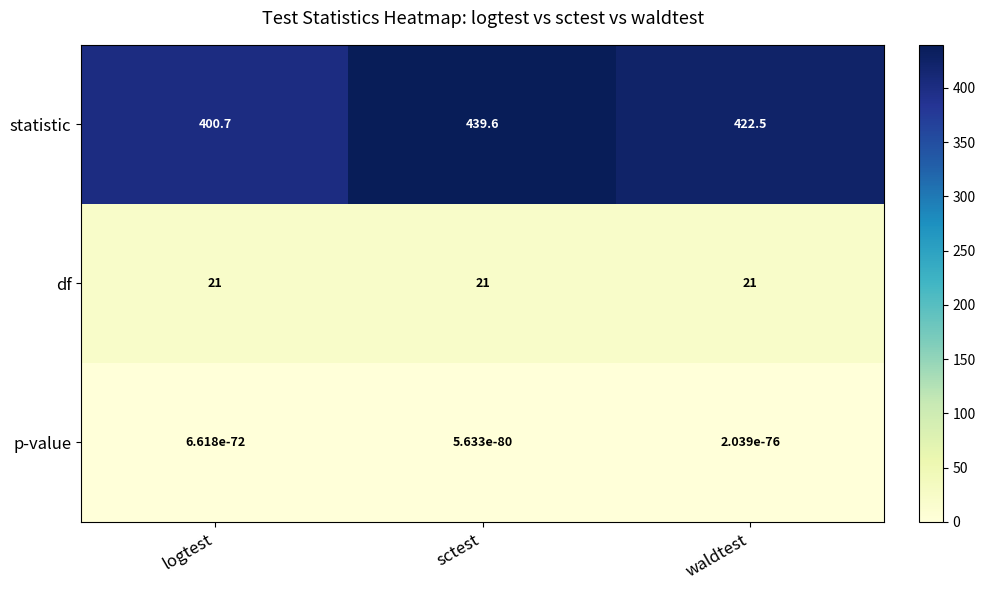

Is it true that df equals 28.7 at logtest?

False